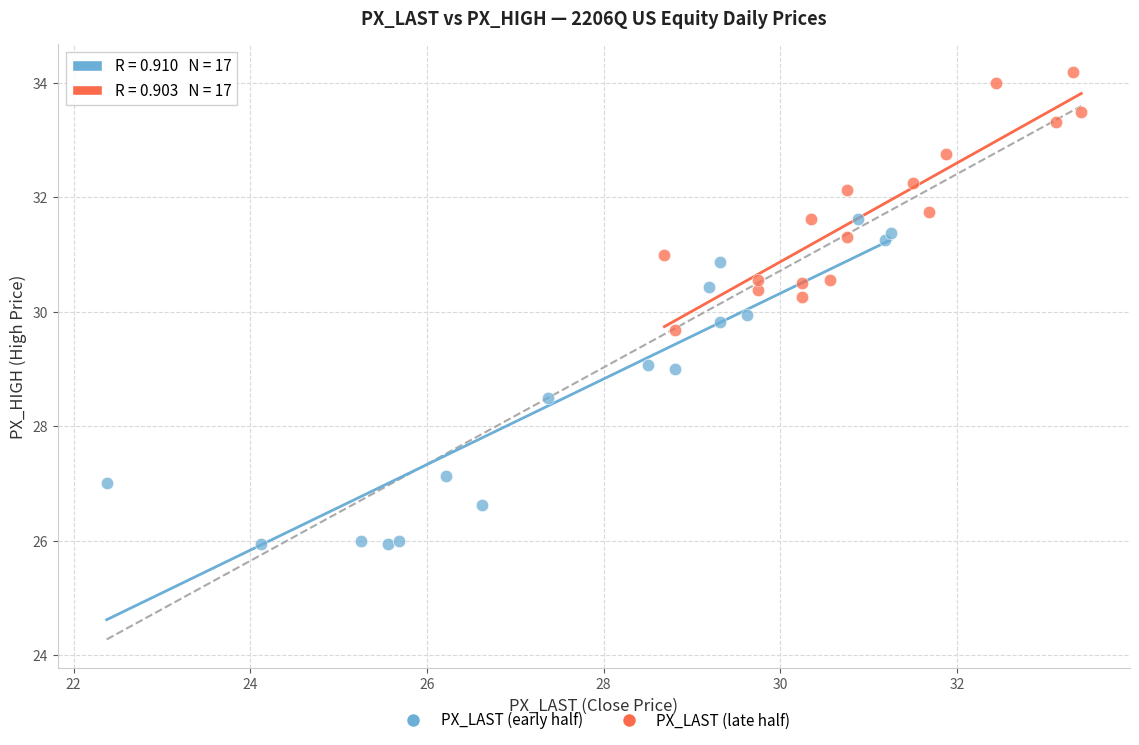

Which series has the largest Y range (max minus min)?

PX_LAST (early half)